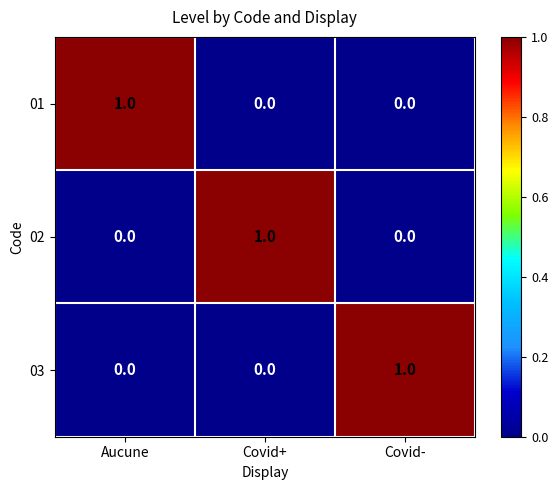

How many 01 values are between 0 and 1?

3